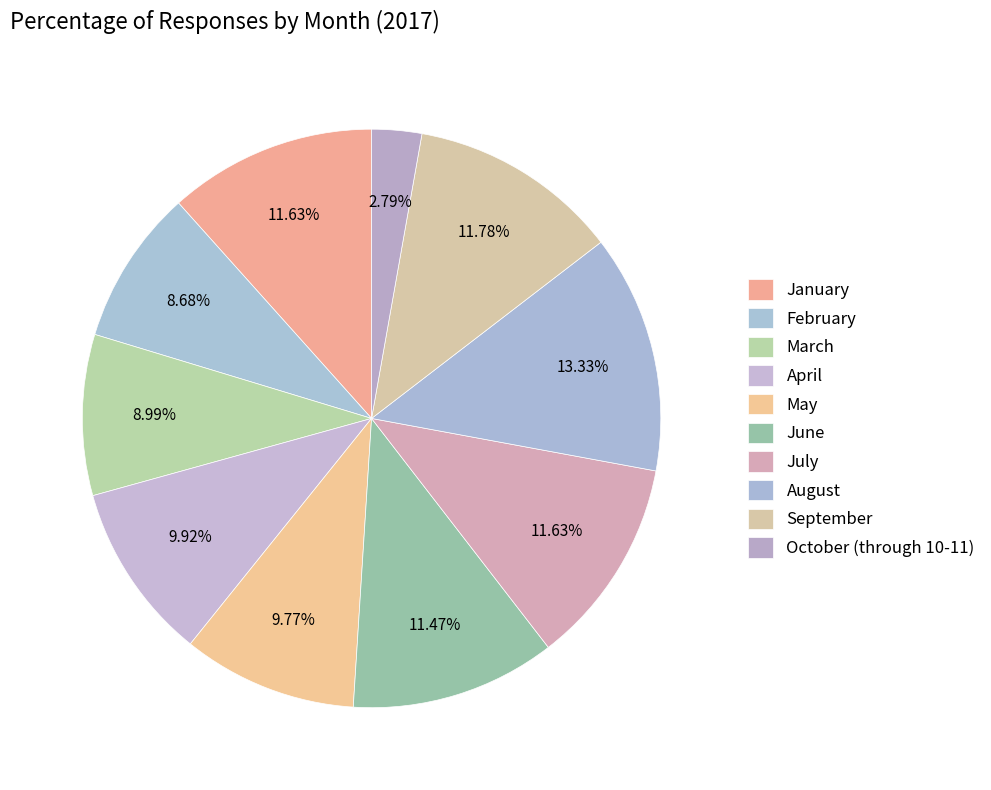

How many slices are in this pie chart?

10